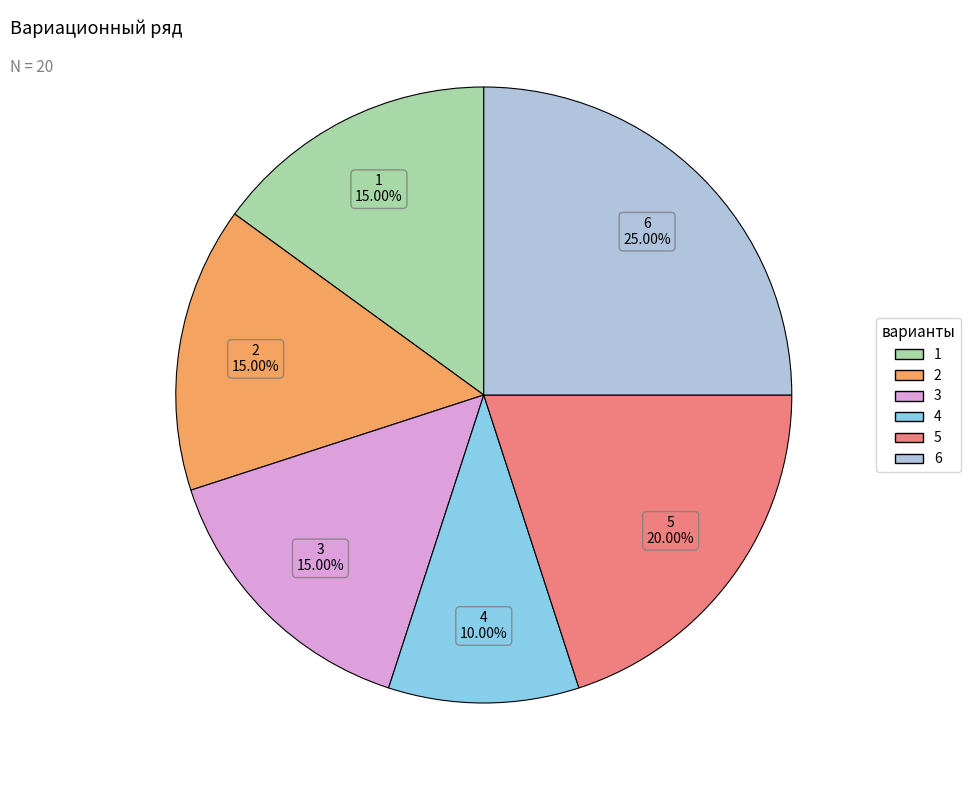

Which category has the smallest portion of the pie?

4